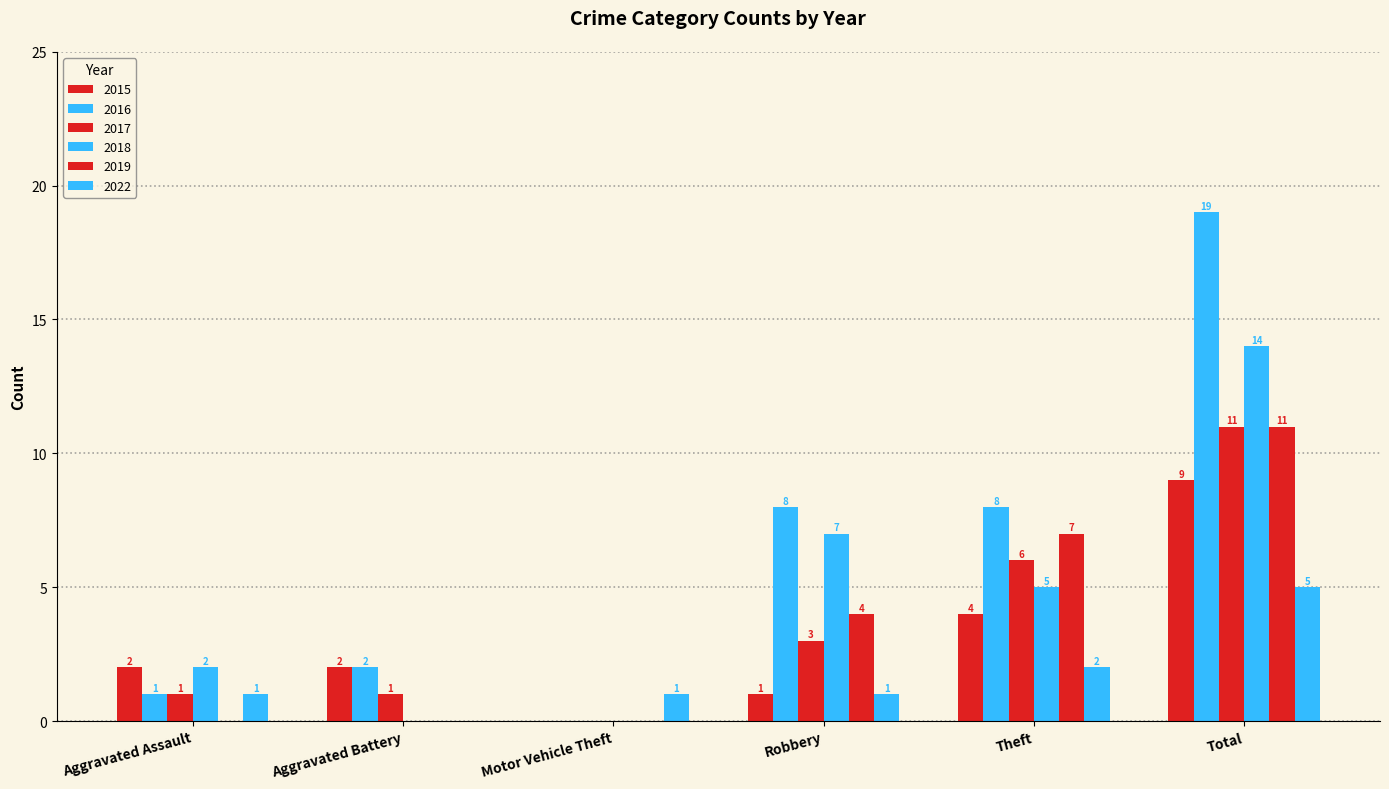

What is the difference between the maximum and minimum values in the 2019 series?

11